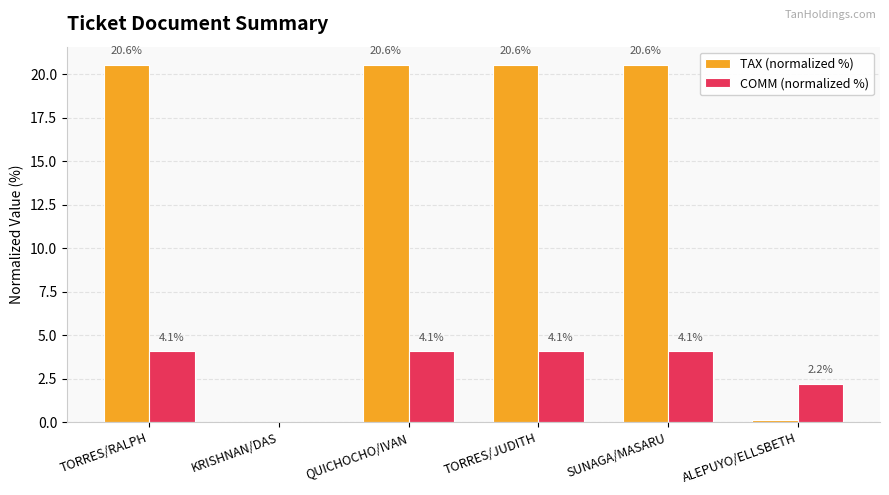

True or false: COMM (normalized %) has a value of 2.2 at ALEPUYO/ELLSBETH.

True